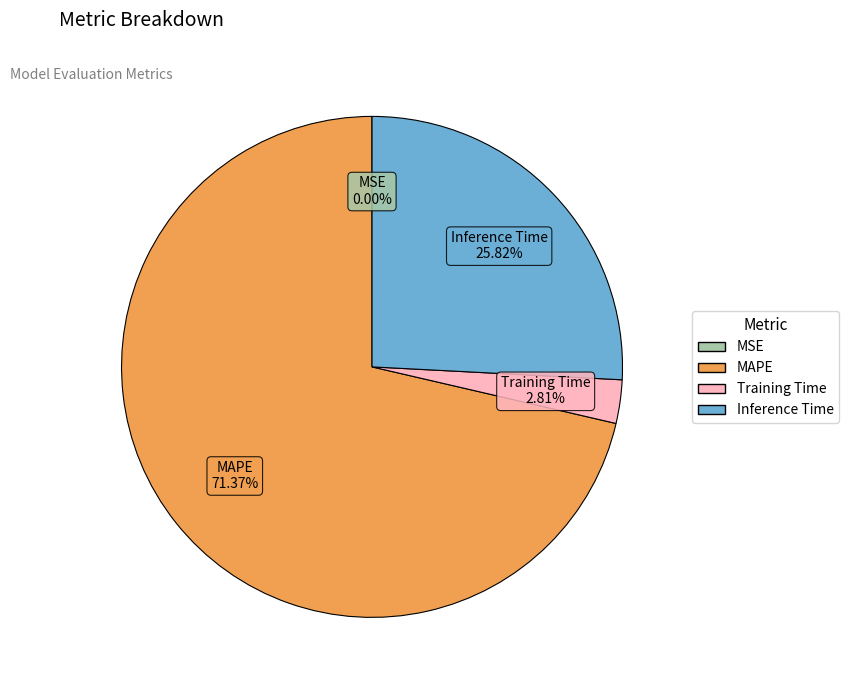

Between MAPE and Inference Time, which is larger?

MAPE